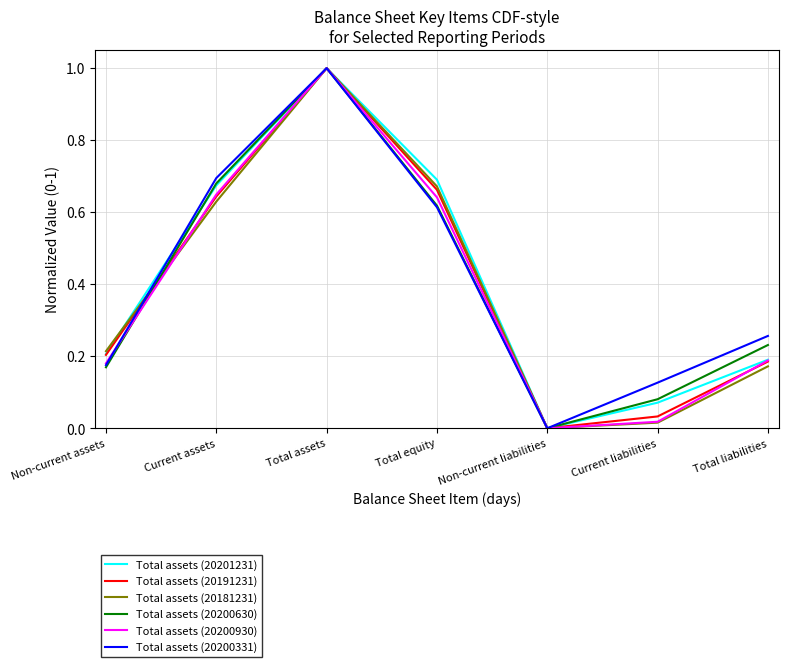

Which category has the lowest value in the Total assets (20200930) series?

Non-current liabilities